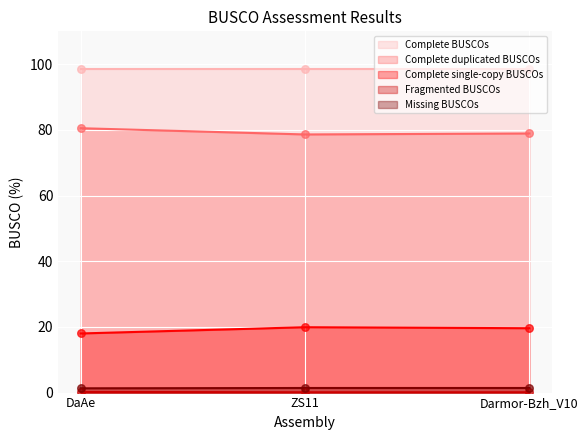

What is the maximum value for Complete duplicated BUSCOs?

80.5